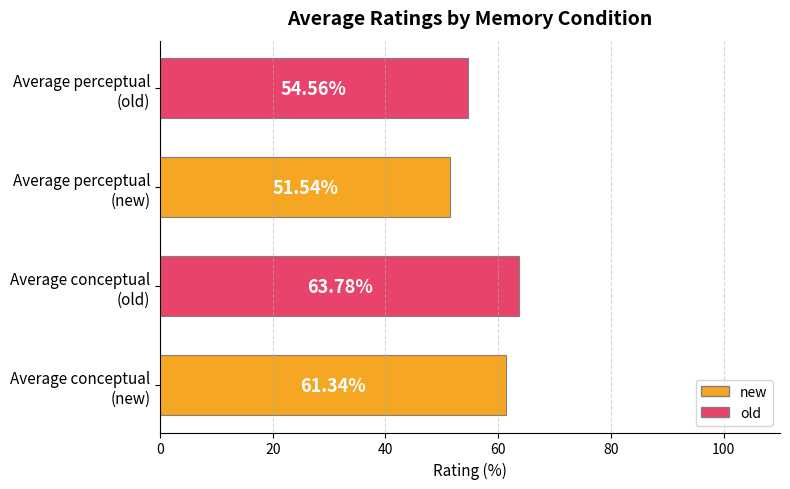

How many bars are there in total?

4